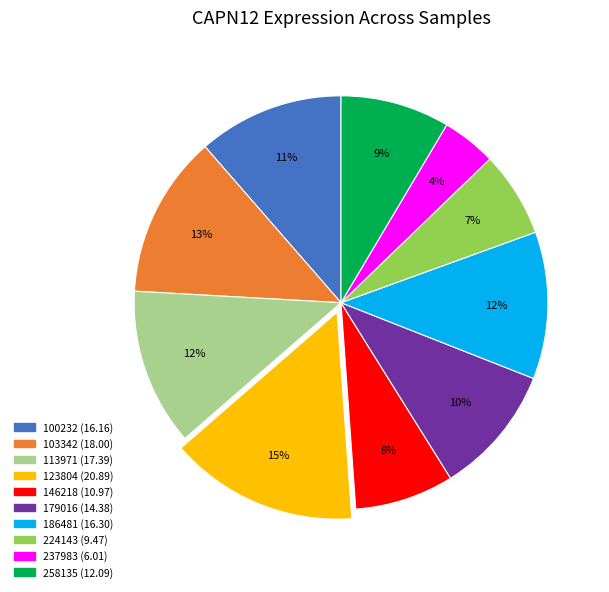

Combined, do 179016 and 237983 account for over 50%?

No